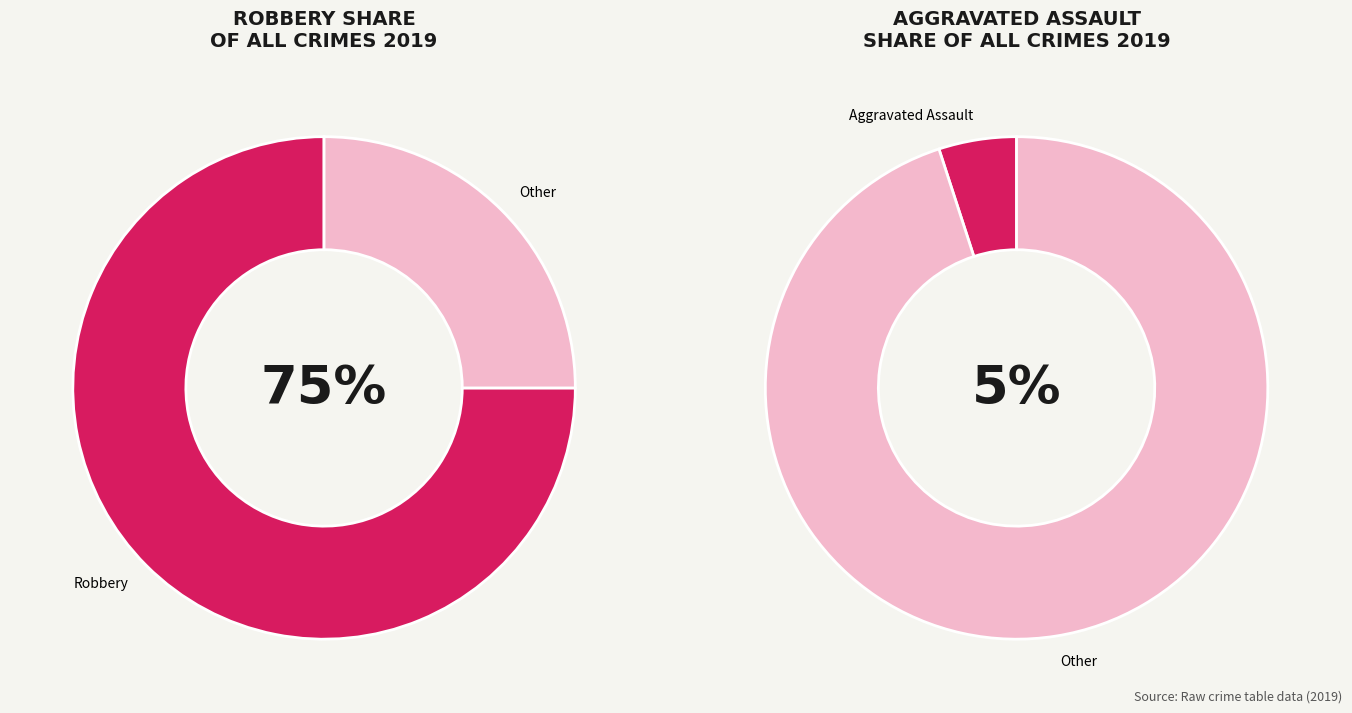

To the nearest percent, what percentage of the pie is Aggravated Assault?

5%